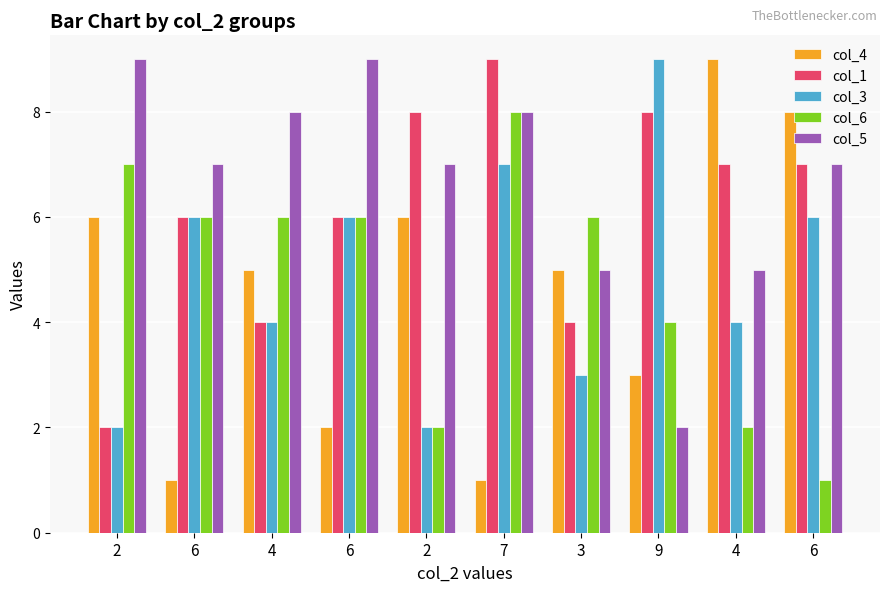

The value of col_3 at 2 is 3. True or false?

False